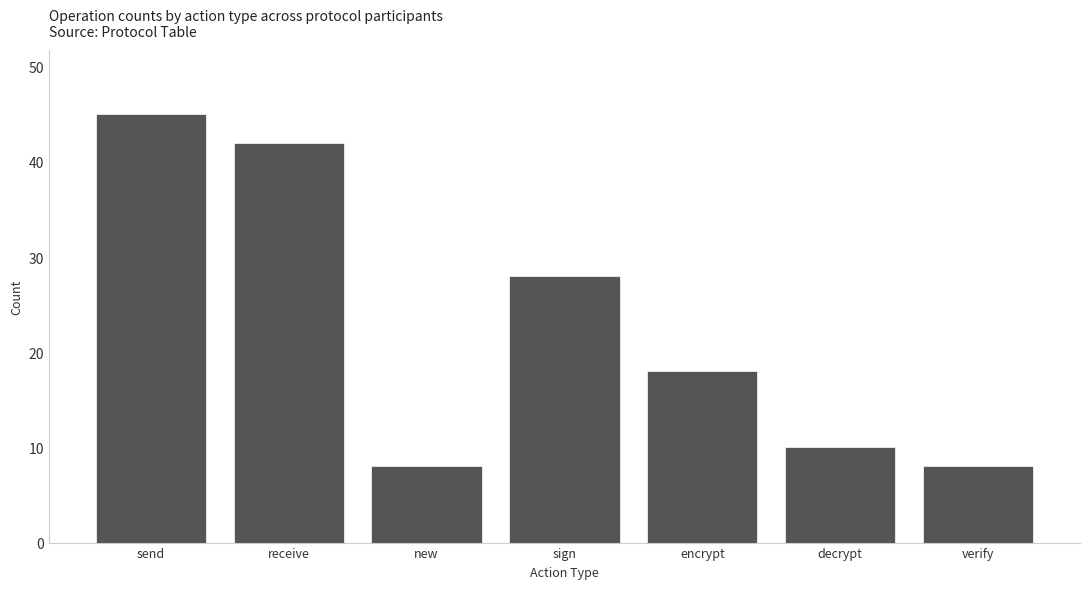

Reading left to right, extract all data points from this chart.

45	42	8	28	18	10	8